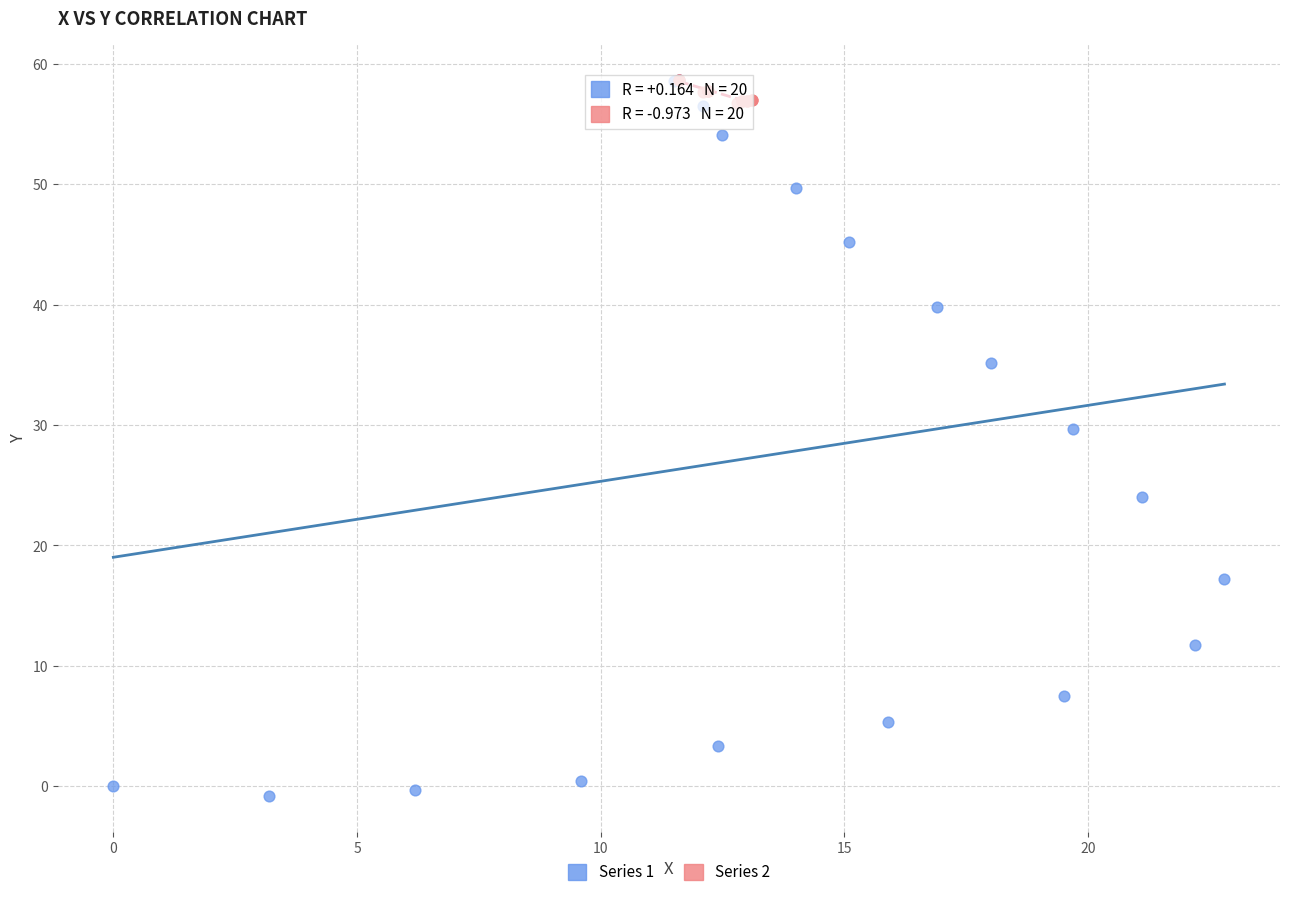

What are all the series names shown in the legend?

Series 1, Series 2